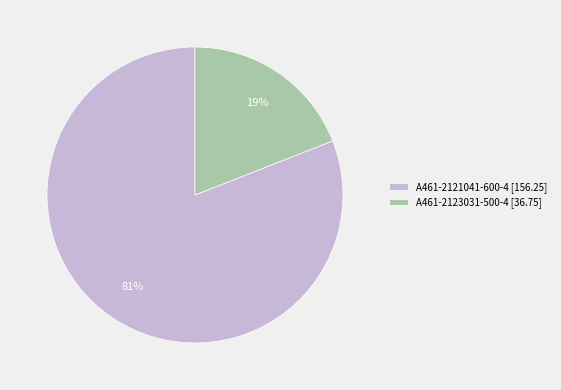

Is A461-2123031-500-4 the majority of the pie?

No